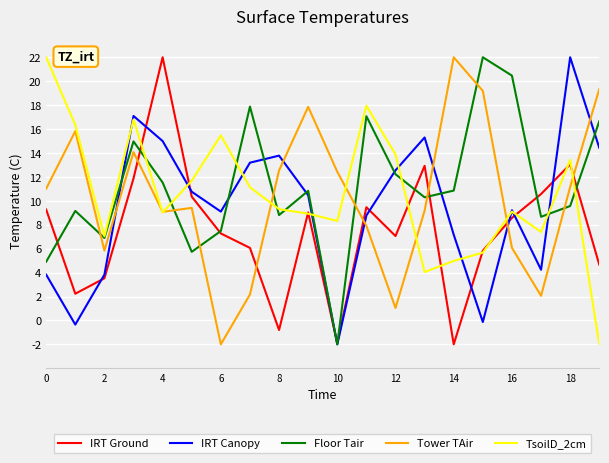

What is the minimum value shown in the chart?

-2.0